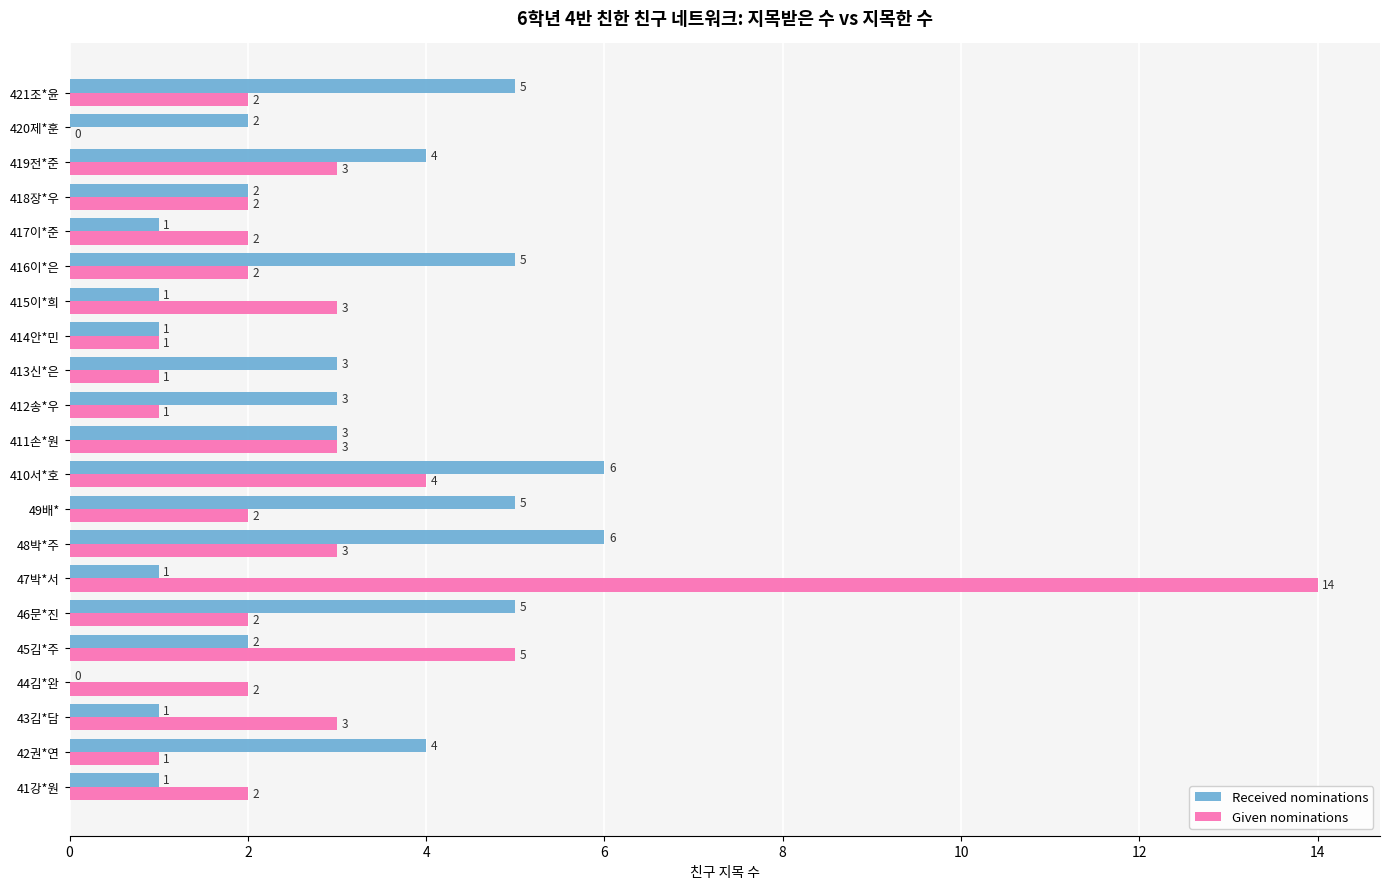

At which label does Given nominations reach its peak?

47박*서